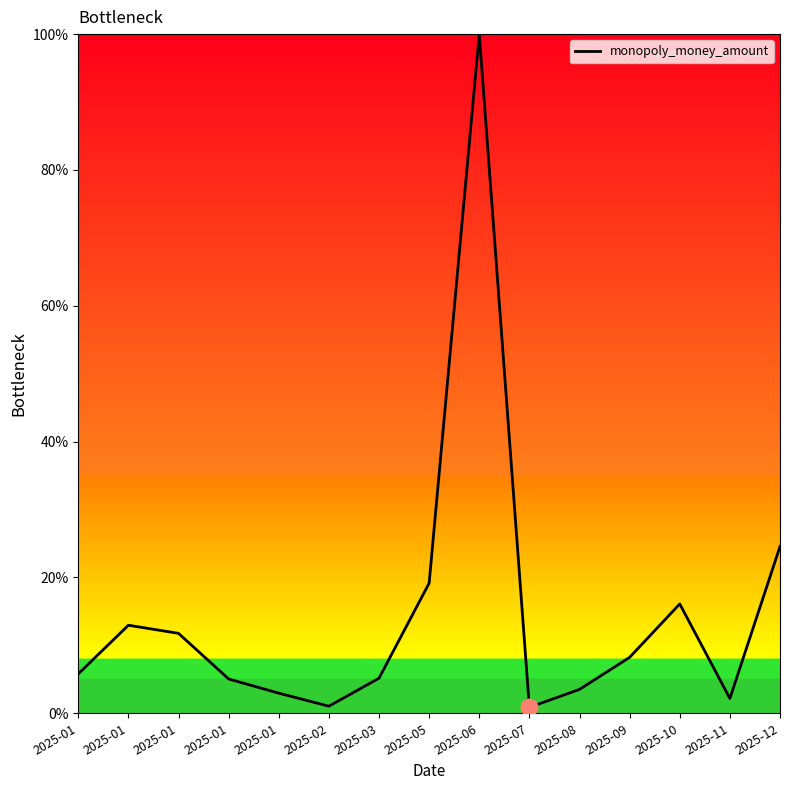

Reading right to left, list all the values displayed in this chart.

24.6	2.2	16.1	8.2	3.5	0.9	100.0	19.2	5.2	1.0	3.0	5.1	11.8	13.0	5.8